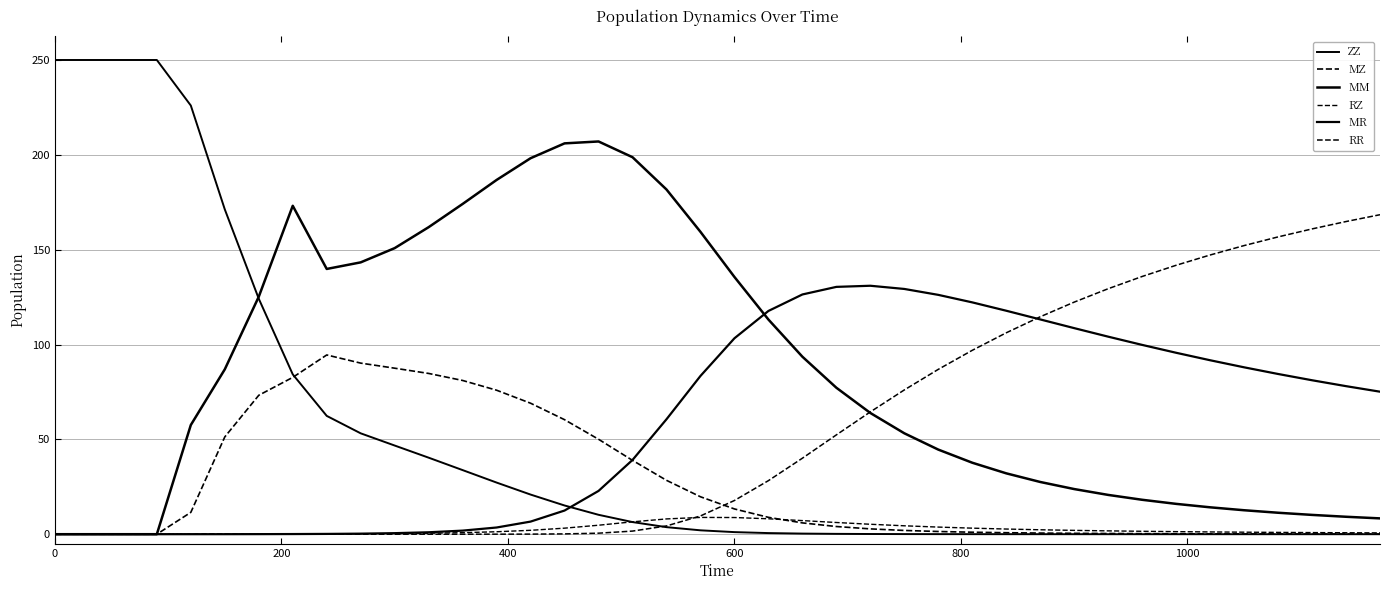

How many lines are shown in the chart?

6